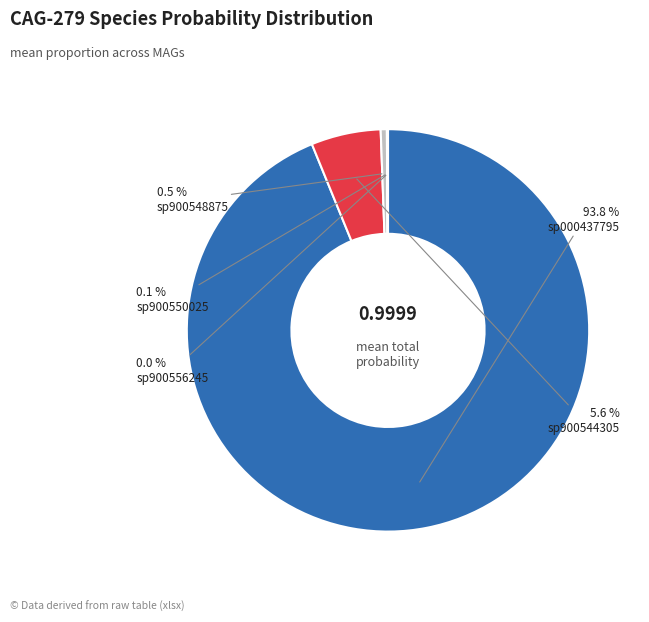

Is there a majority slice in this chart?

Yes